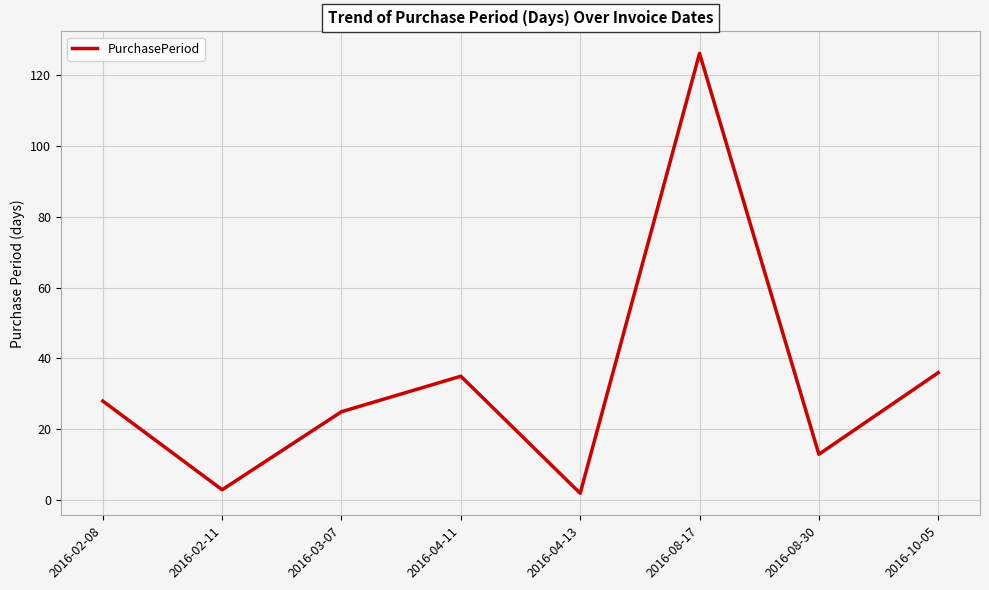

What is the ratio of the value at 2016-08-17 to the value at 2016-02-08?

4.5